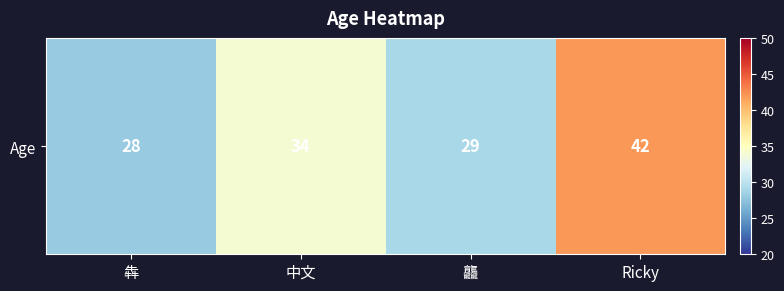

What value does the data have at 中文?

34